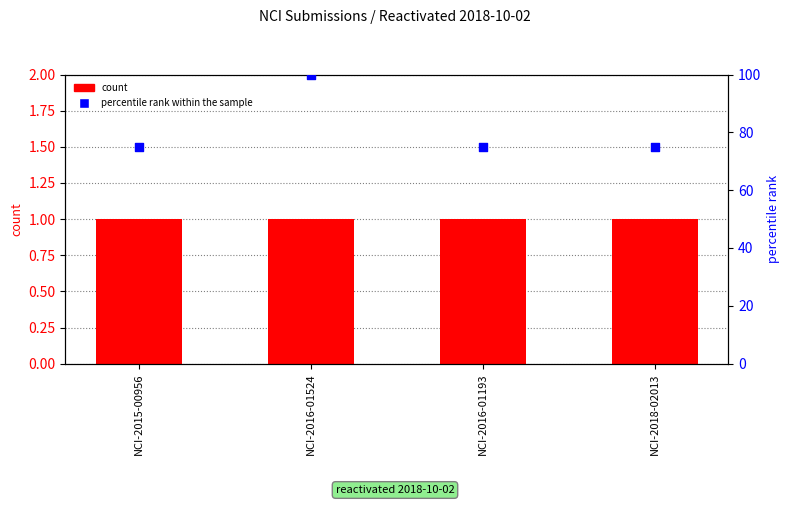

Which series has the largest total across all categories?

percentile rank within the sample